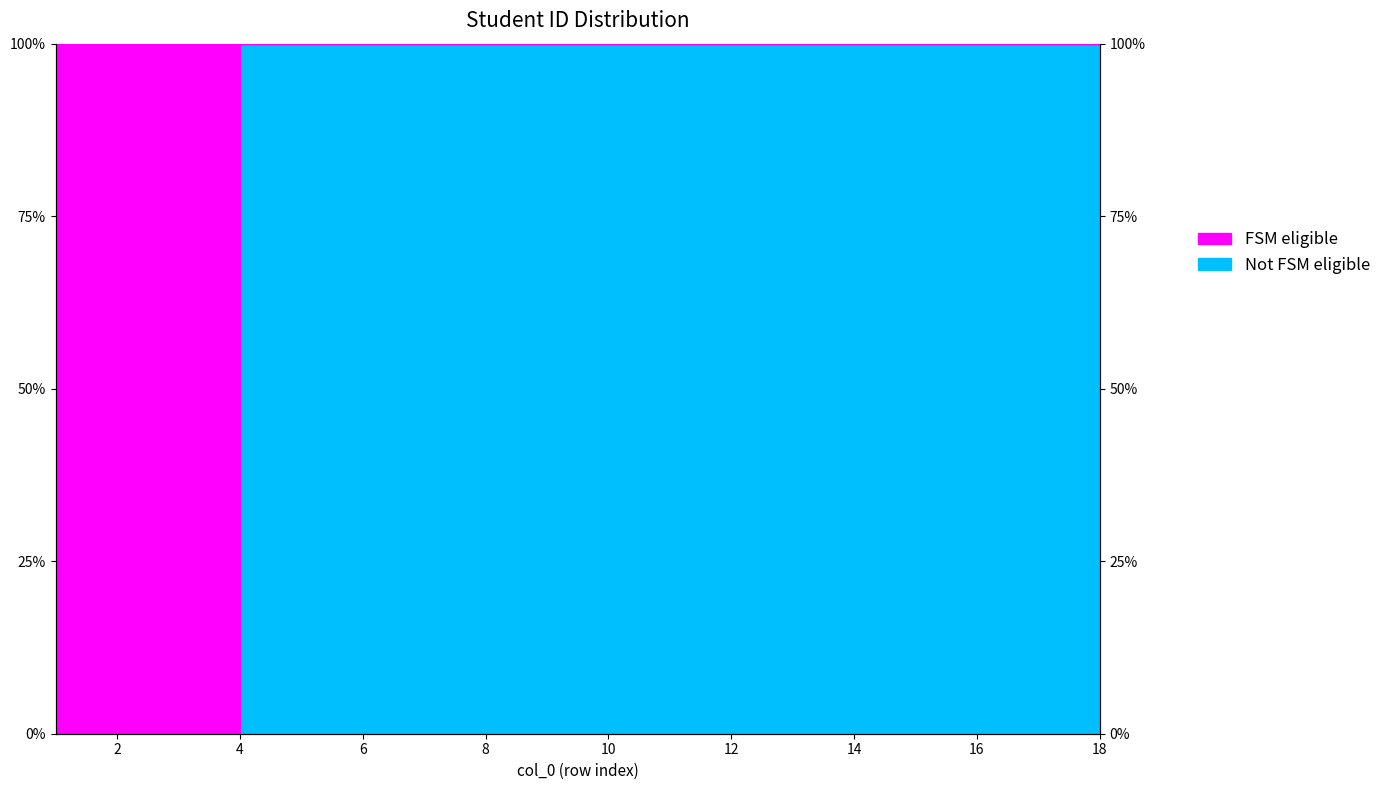

True or false: FSM eligible and Not FSM eligible intersect in this chart.

False